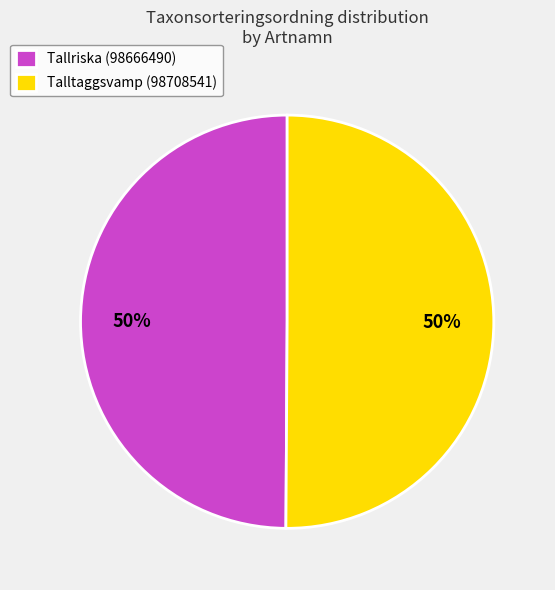

What percentage is the Tallriska (98666490) slice, to the nearest percent?

50%